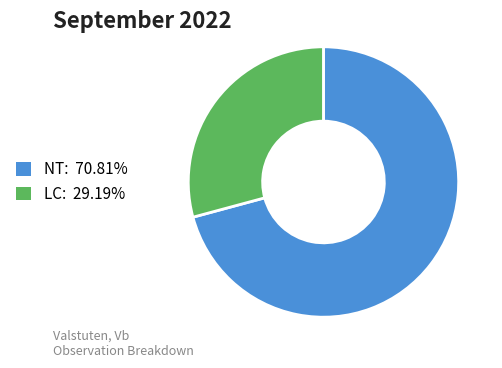

Do NT: 70.81% and LC: 29.19% together represent more than half of the pie?

Yes